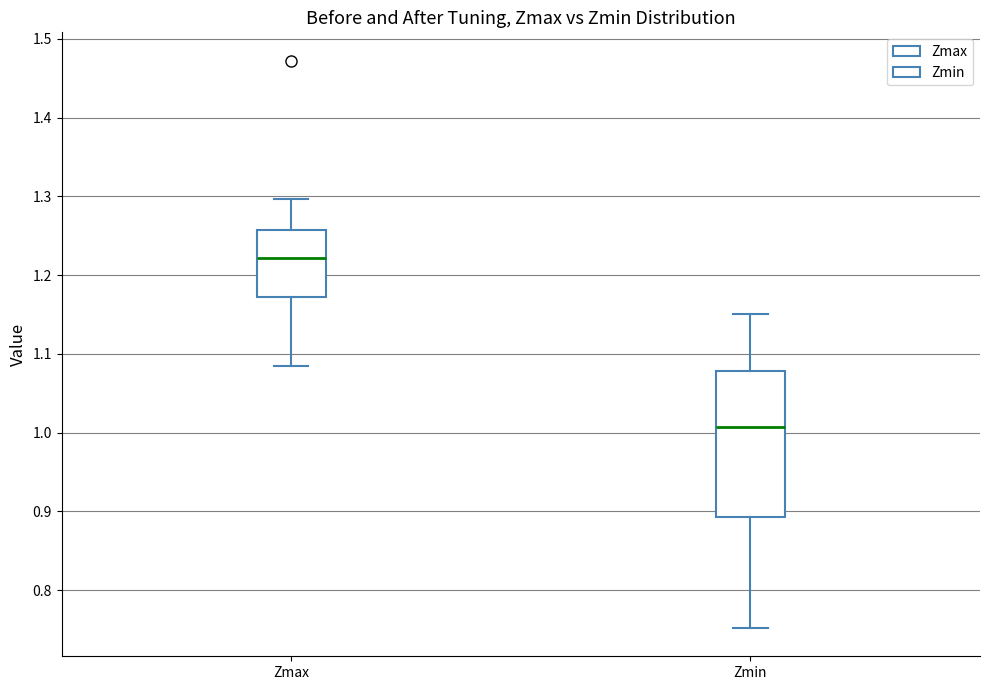

Comparing the boxes themselves (not the whiskers), which one is the tallest?

Zmin